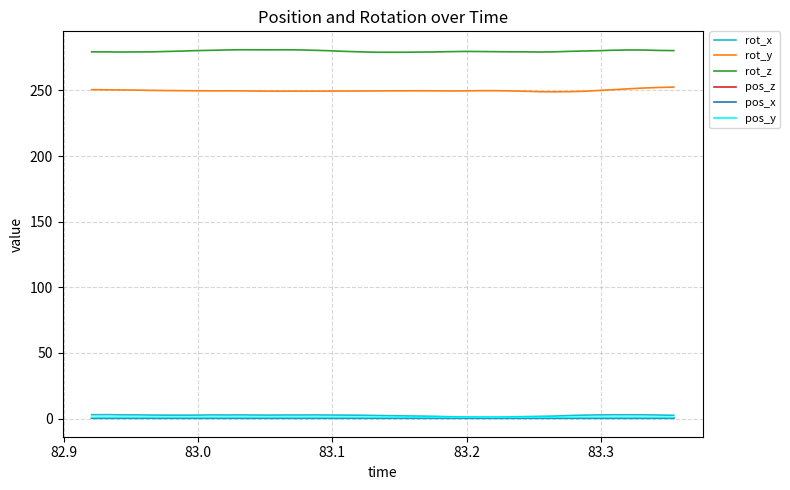

True or false: rot_z and pos_z cross at least once.

False